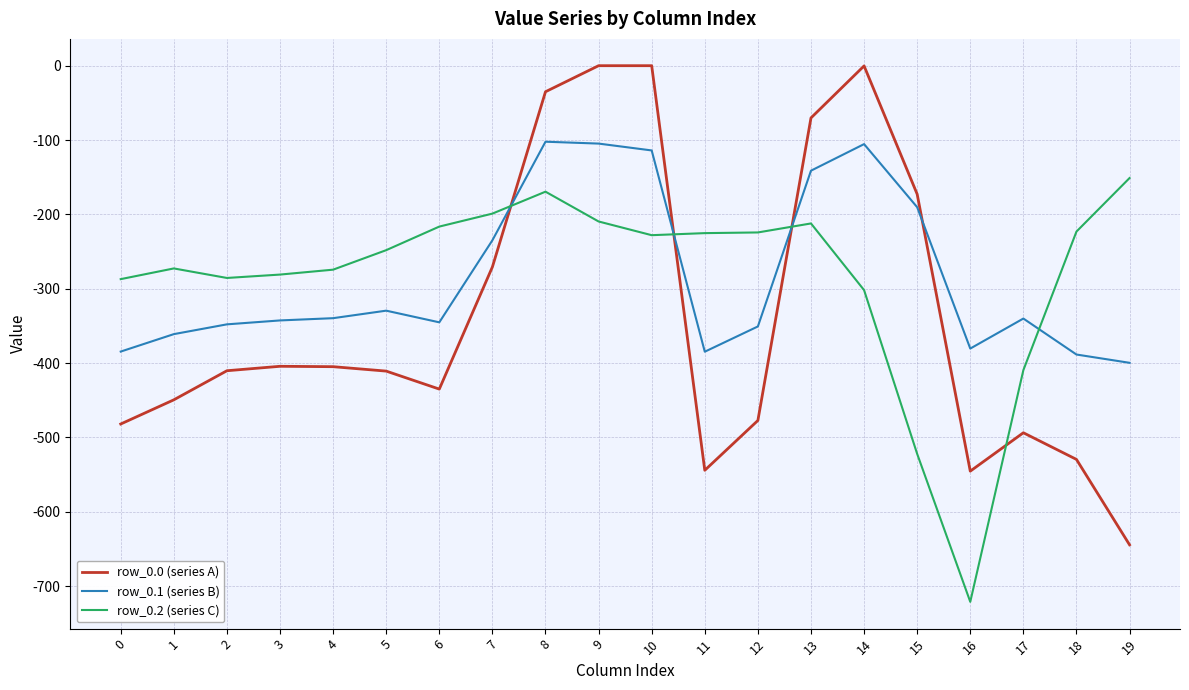

How many series are shown in this chart?

3